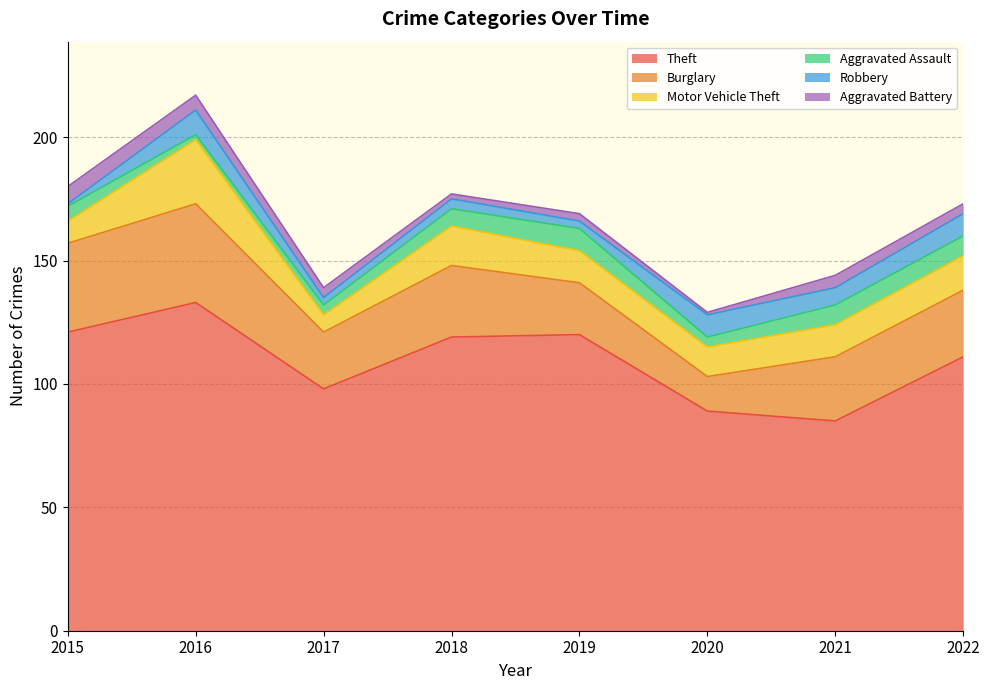

Where is Aggravated Battery nearest to the value 4?

2017